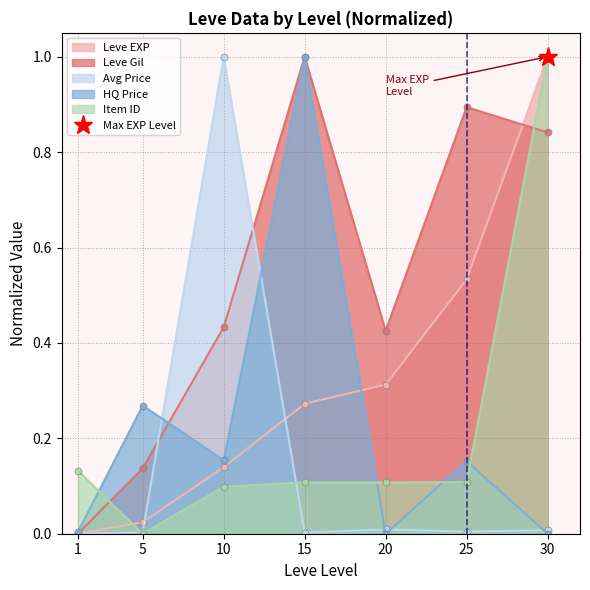

Which series has the largest range (max minus min)?

Leve EXP